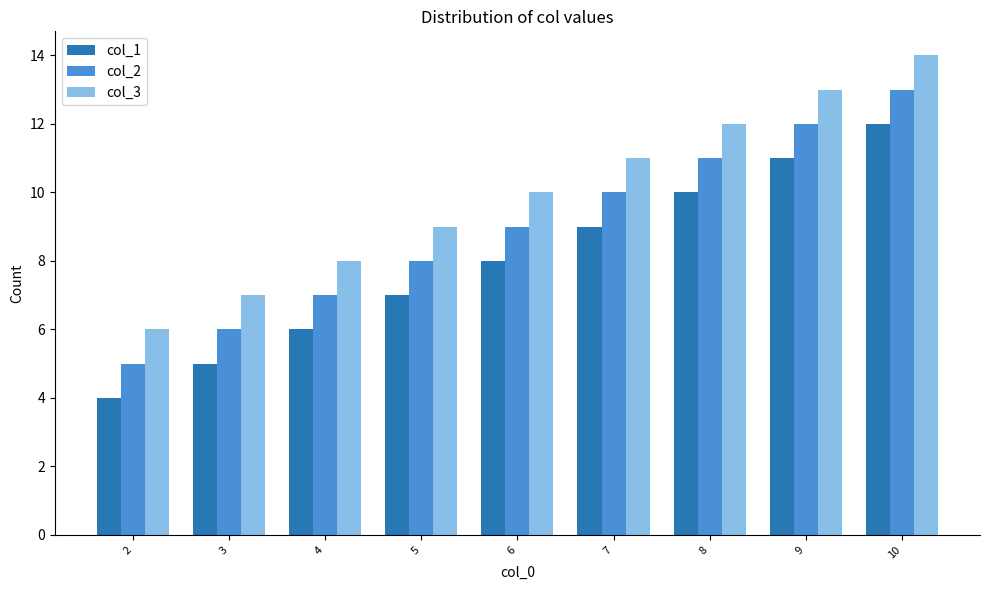

Which category has the lowest value across all series?

2